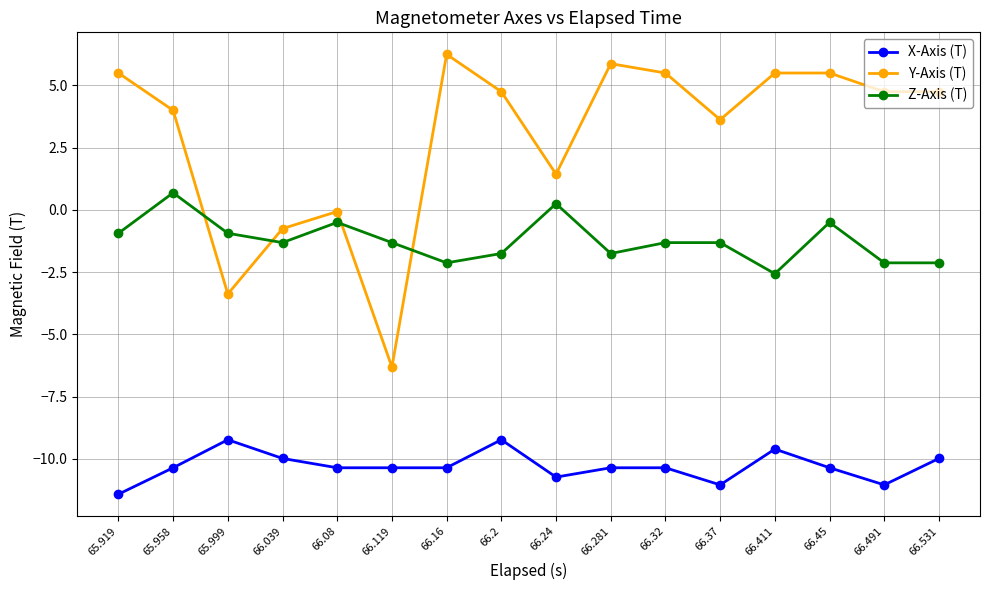

How many positive values does the Z-Axis (T) series have?

2